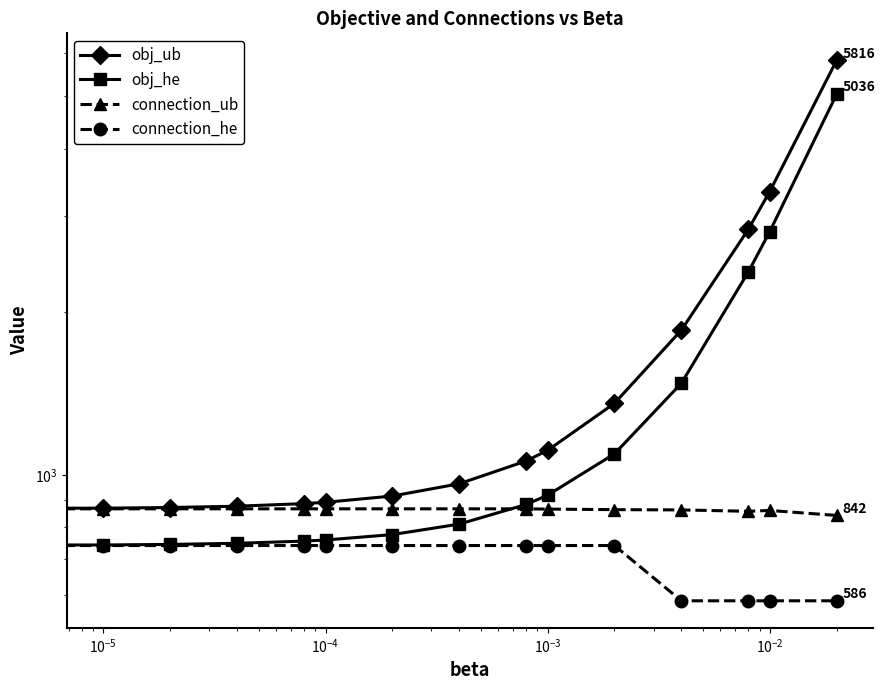

True or false: obj_he has more than 2 points higher than both neighbors.

False